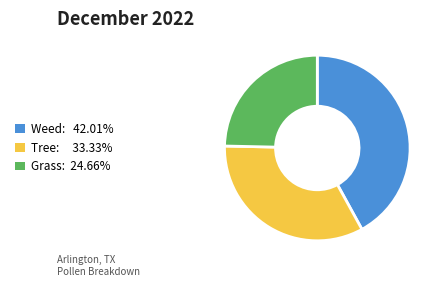

Does any single category account for the majority?

No